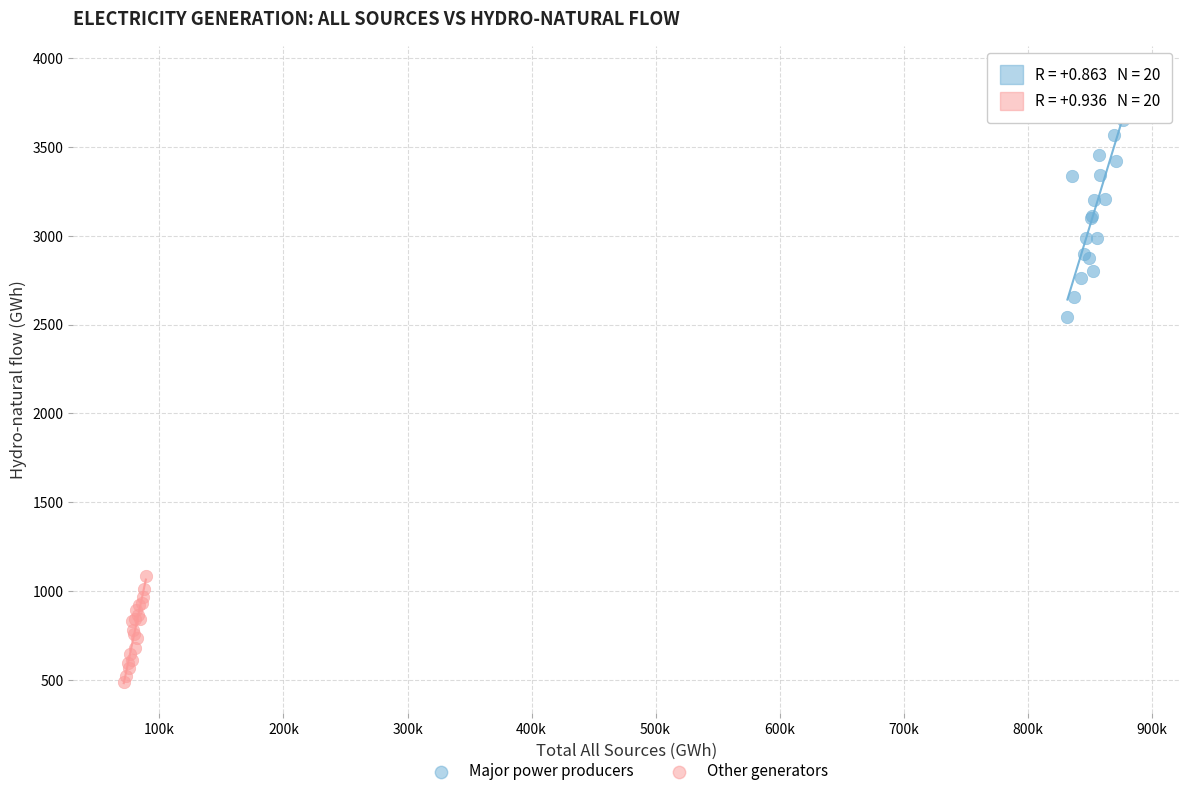

Which series has the widest spread of Y values?

Major power producers